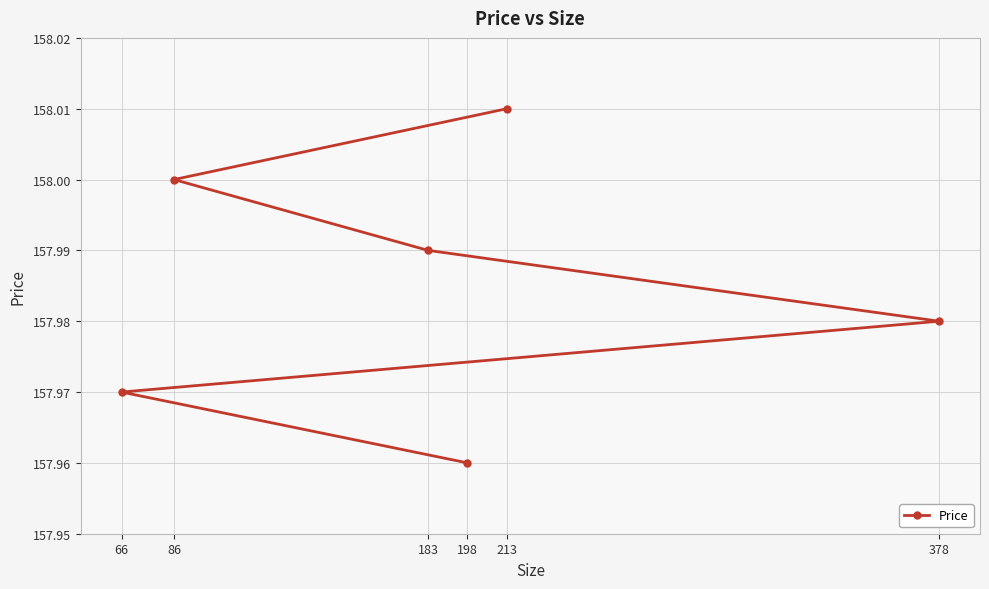

True or false: the data shows 108.9 at 378.

False